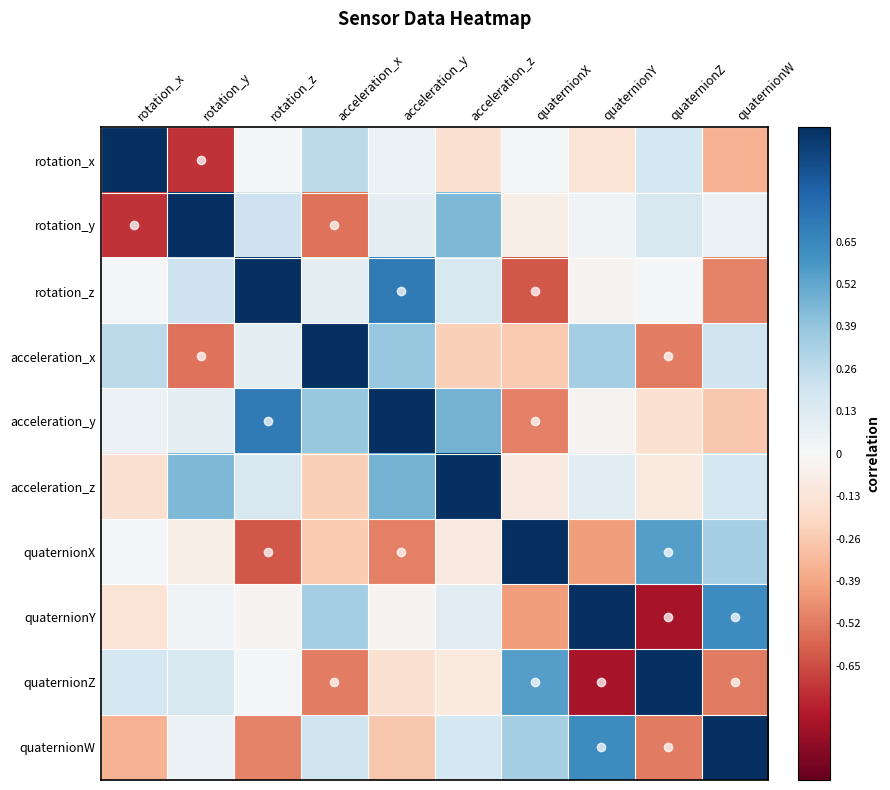

What is the smallest value displayed?

-0.8